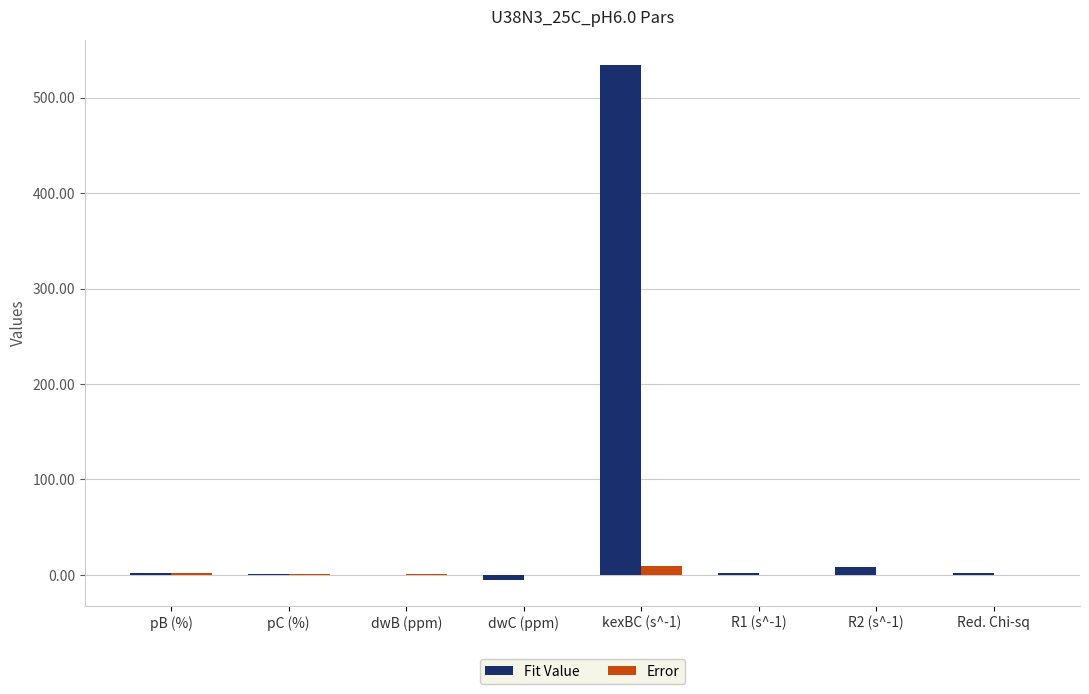

Which series has the largest total across all categories?

Fit Value